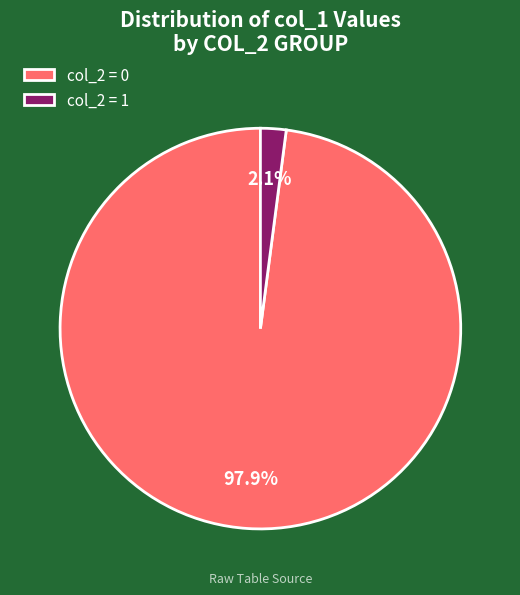

To the nearest percent, what is the average slice percentage?

50%